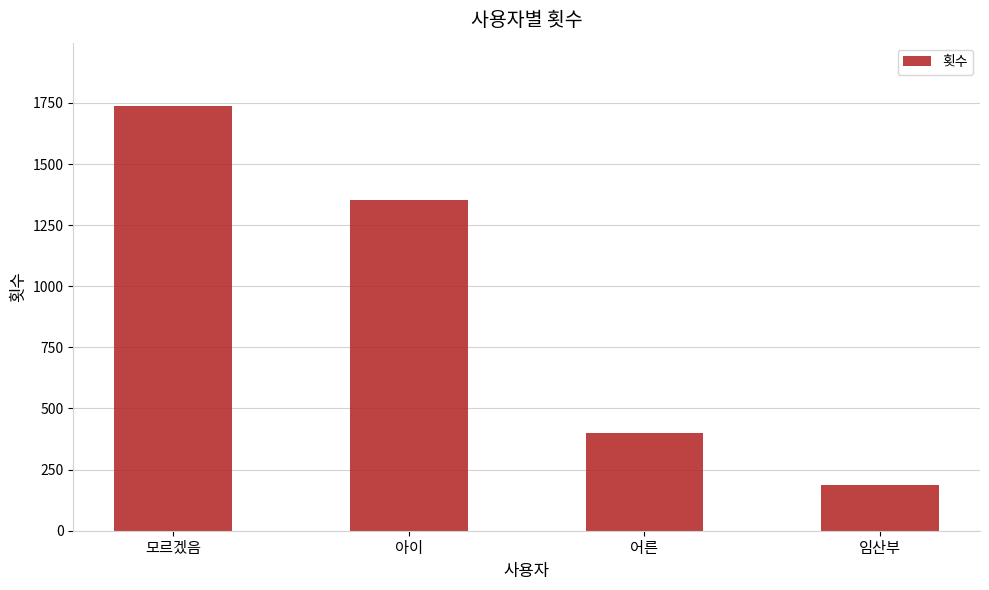

Approximately how many times larger is the value at 임산부 compared to 어른?

0.5